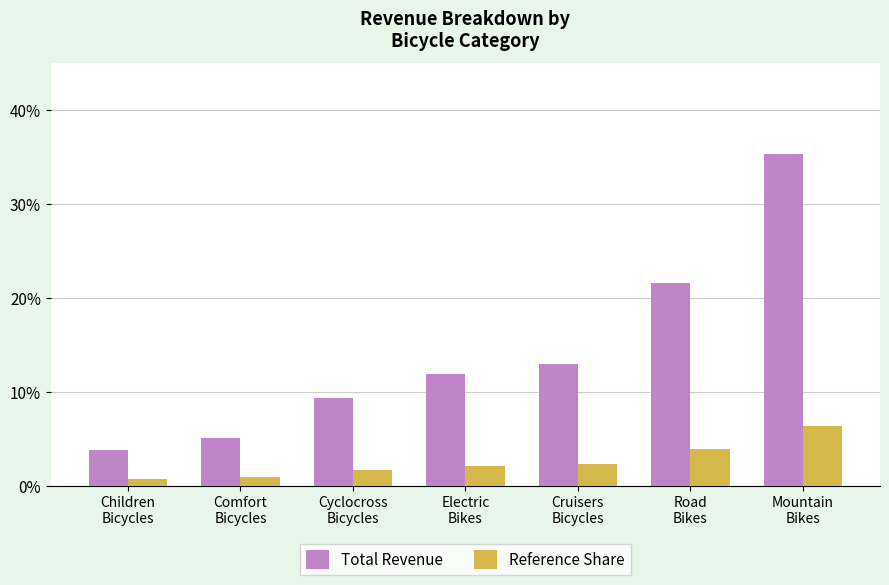

What is the maximum value for Reference Share?

6.4